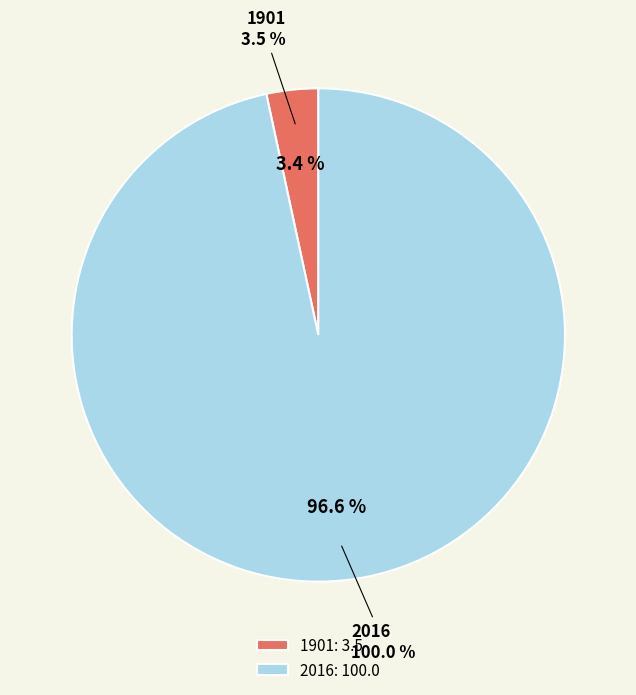

The 1901 slice represents 1% of the pie. True or false?

False